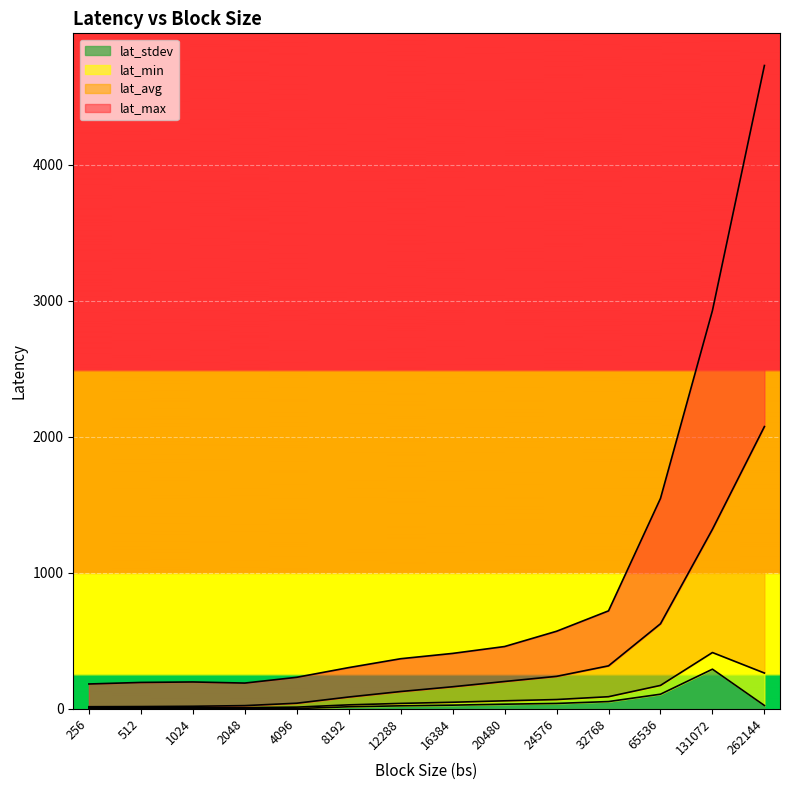

At which category is the sum across all series the highest?

262144